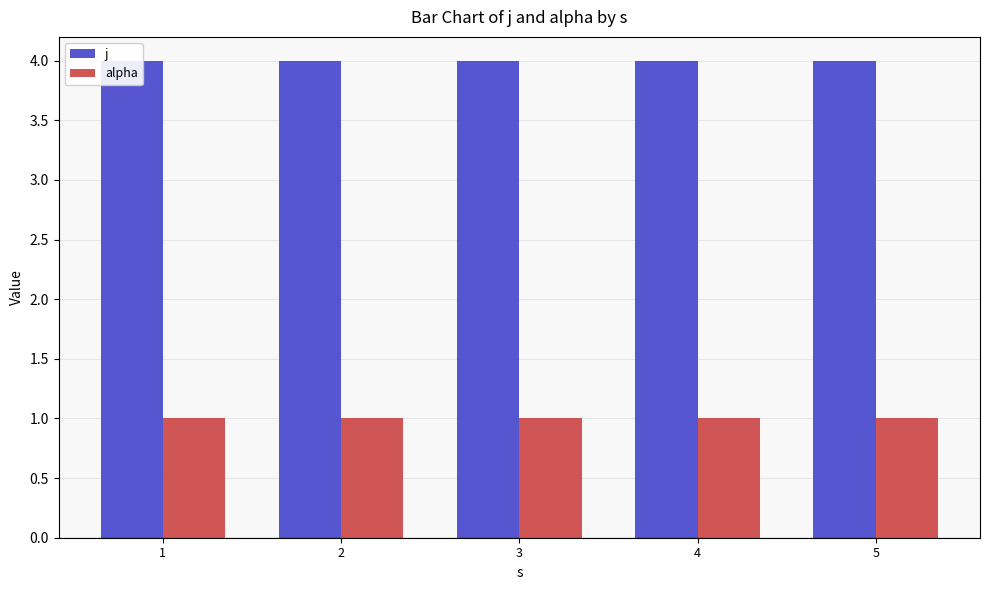

Reading left to right, transcribe all the data shown in this chart.

j: 4	4	4	4	4
alpha: 1	1	1	1	1